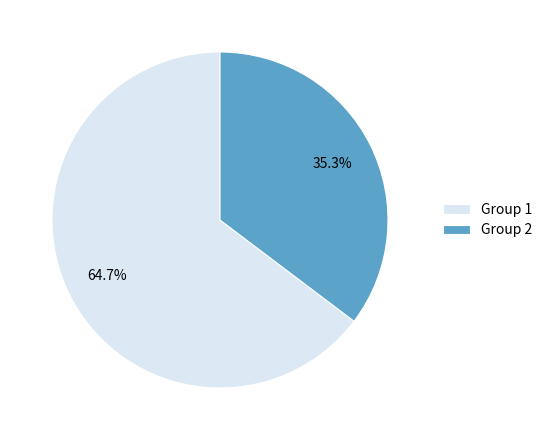

Count the number of slices in the pie.

2